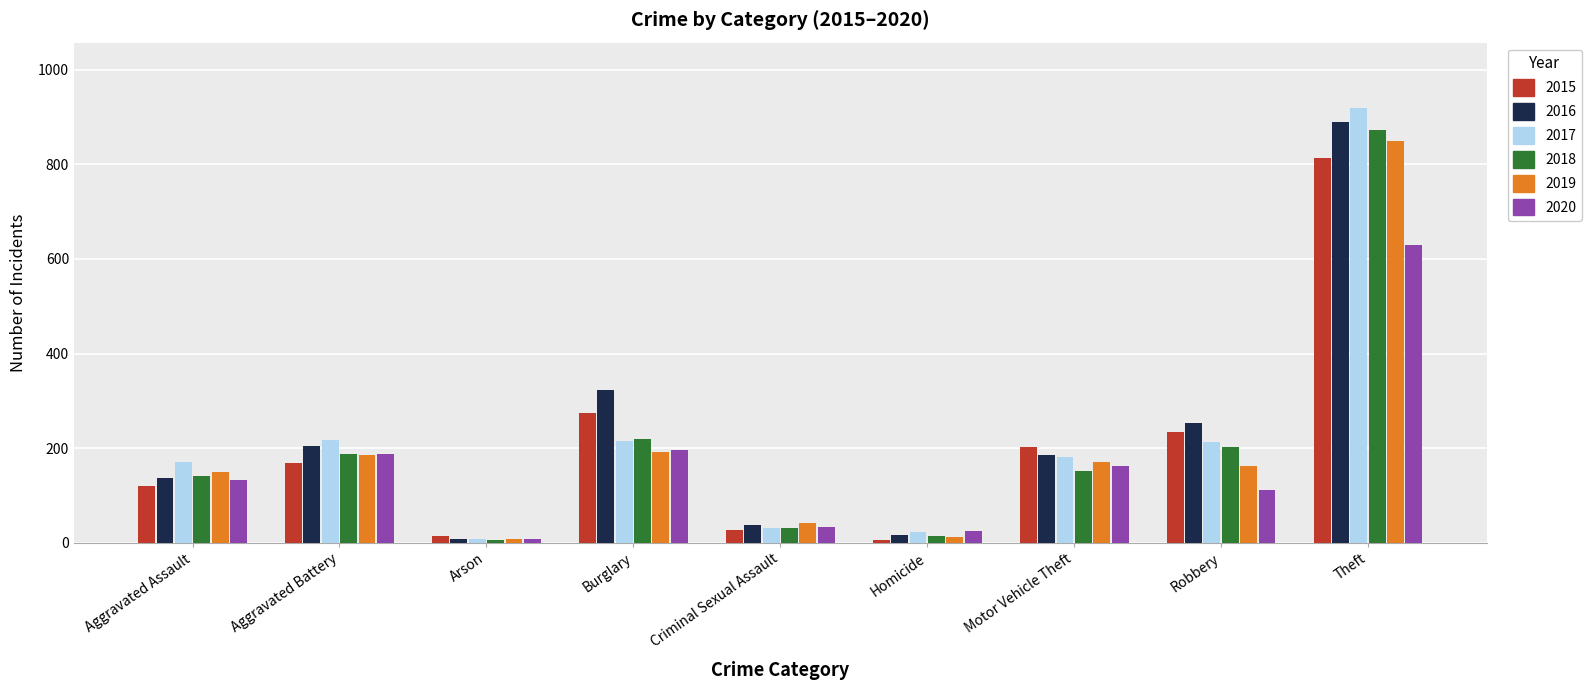

What is the maximum value for 2017?

919